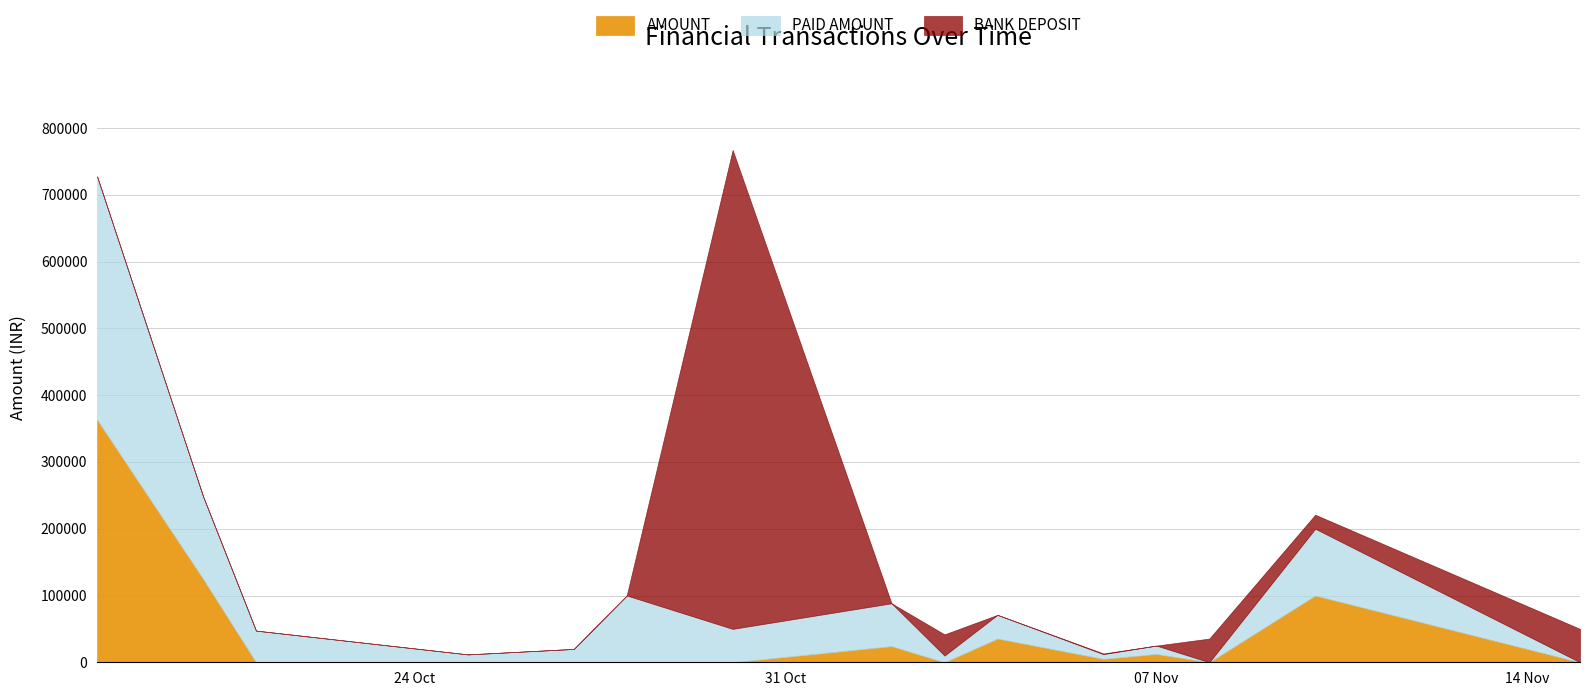

What is the maximum value for AMOUNT?

363153.0